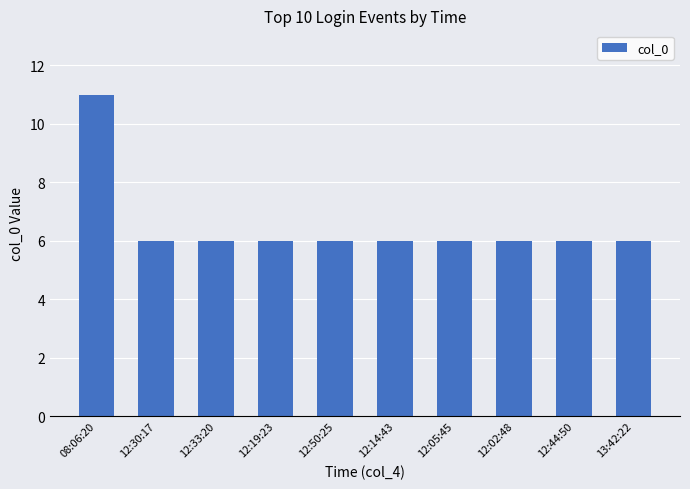

What is the greatest value displayed?

11